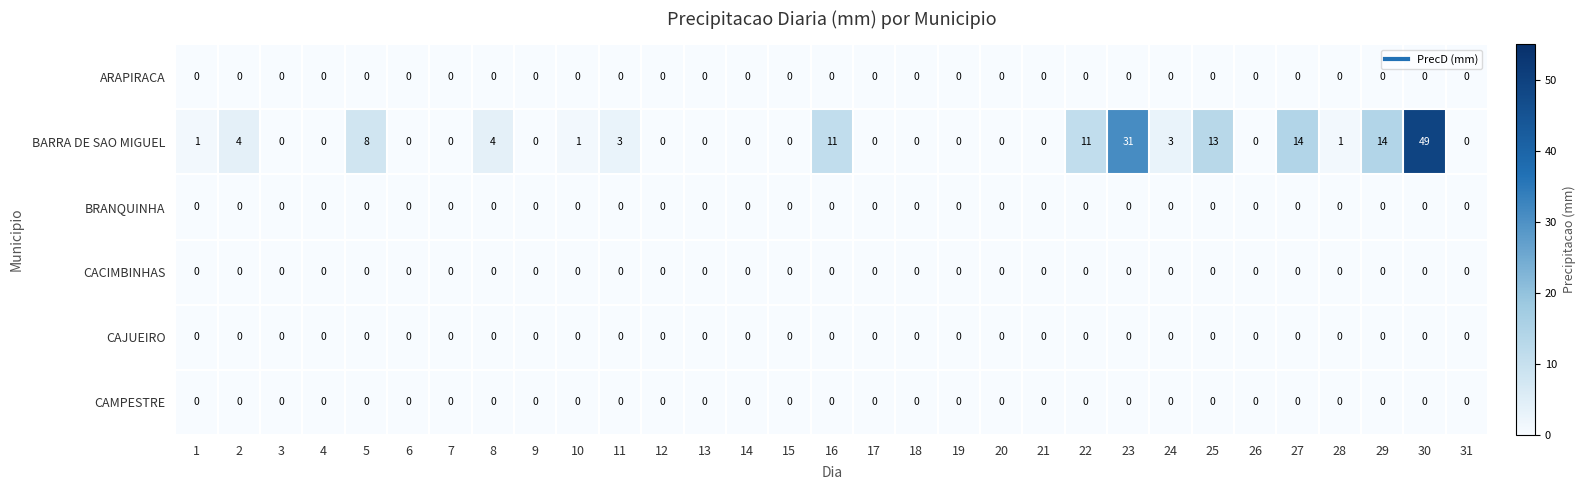

At which label is BARRA DE SAO MIGUEL closest to 24?

23